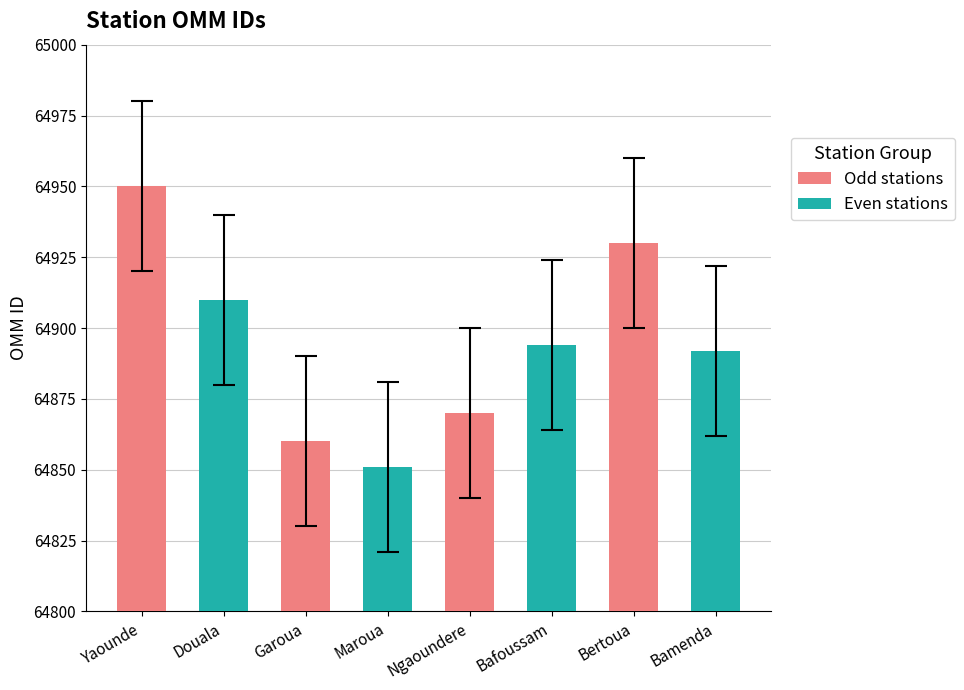

Rank the categories by value from lowest to highest.

Maroua, Garoua, Ngaoundere, Bamenda, Bafoussam, Douala, Bertoua, Yaounde